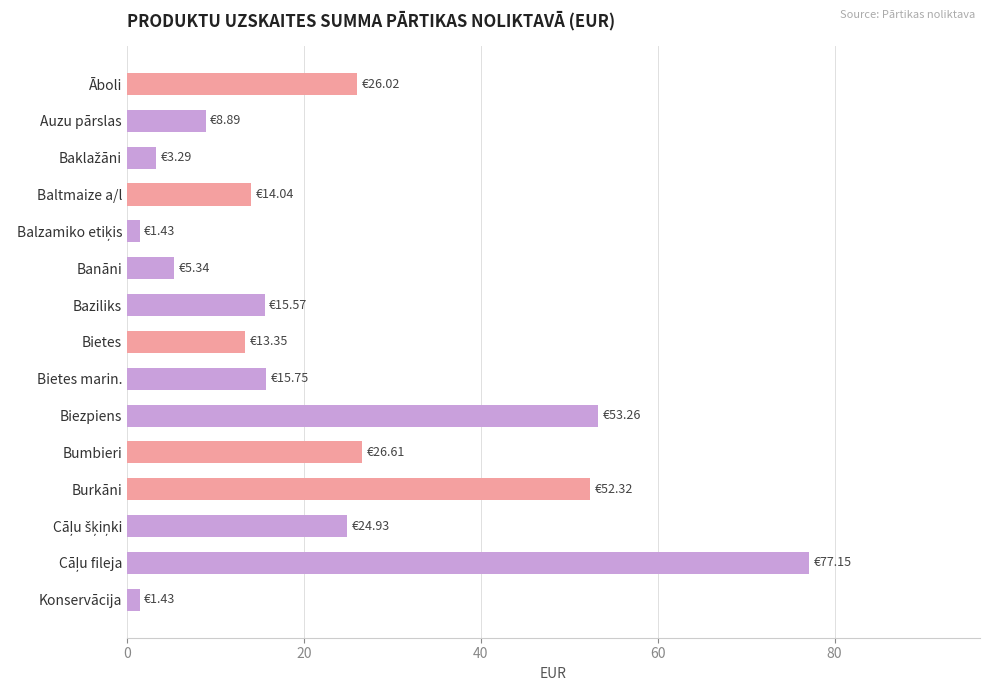

What is the average value?

22.6